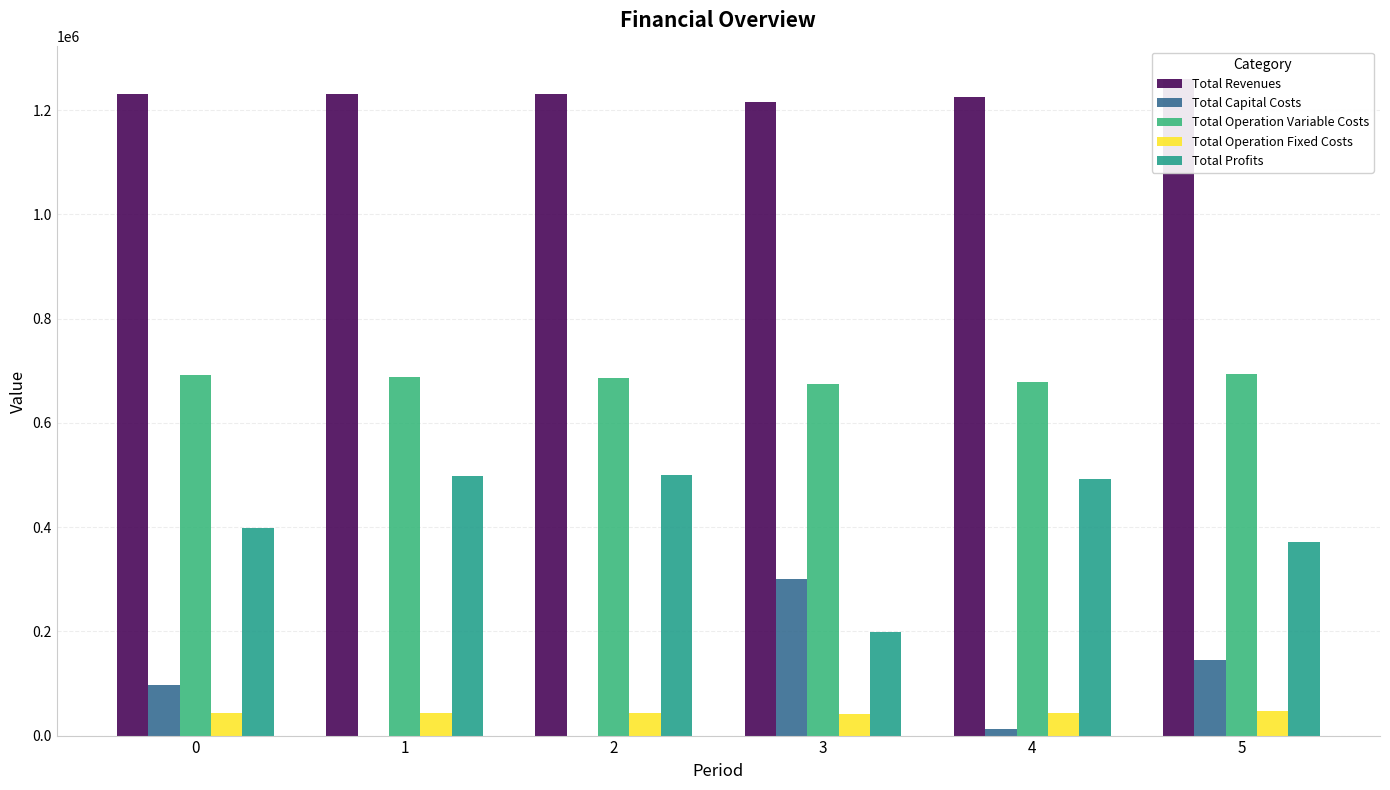

Which category has the highest value across all series?

5